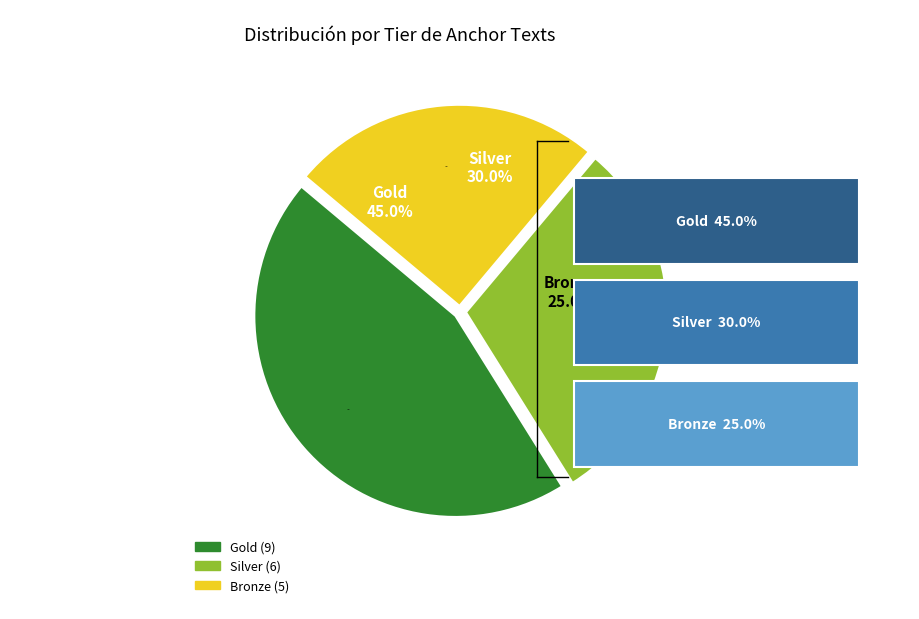

Is there any slice that represents more than half of the pie?

No